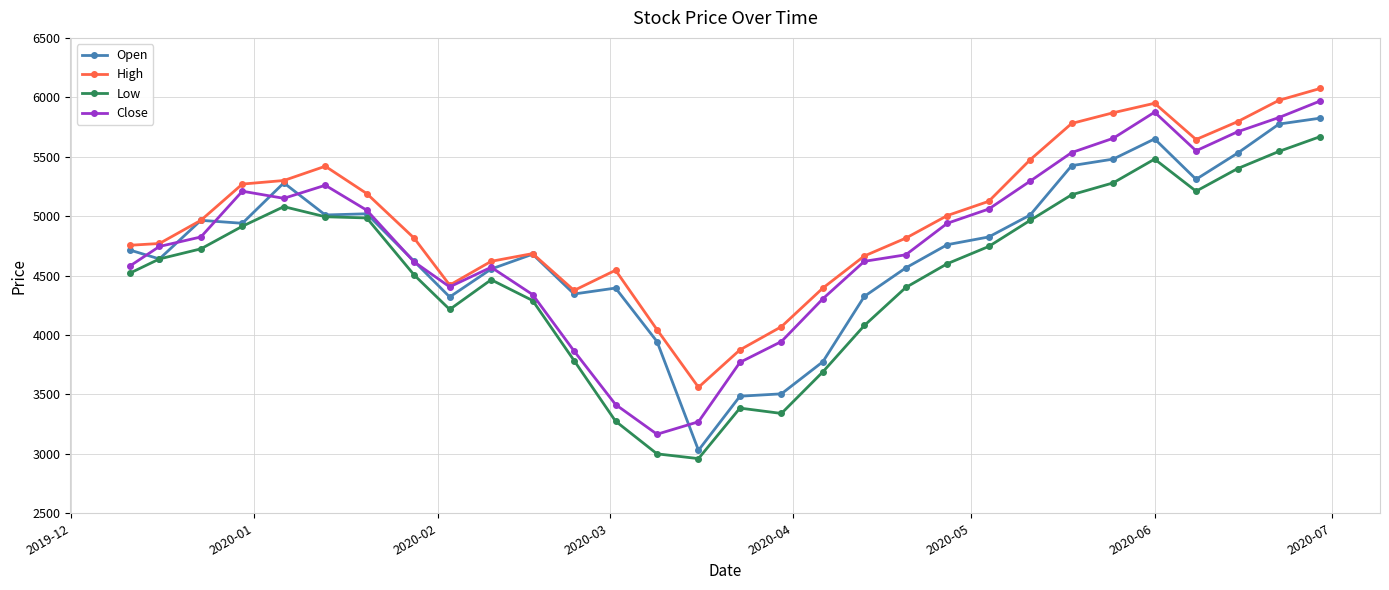

Rank the series by their maximum value, from lowest to highest.

Low, Open, Close, High